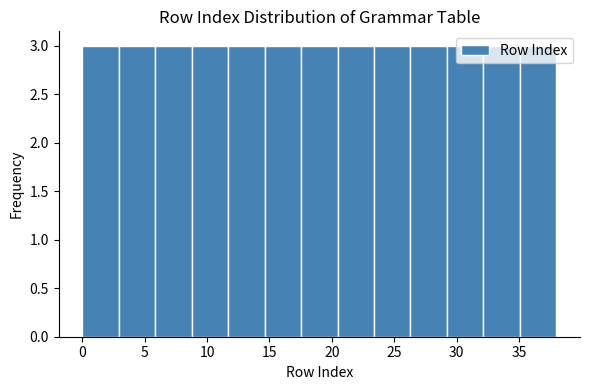

How tall is the bar that spans 14.5 to 17.5 on the x-axis? Neither the bar edges nor the heights are printed on the chart, so give them approximately, as read against the axes.

3